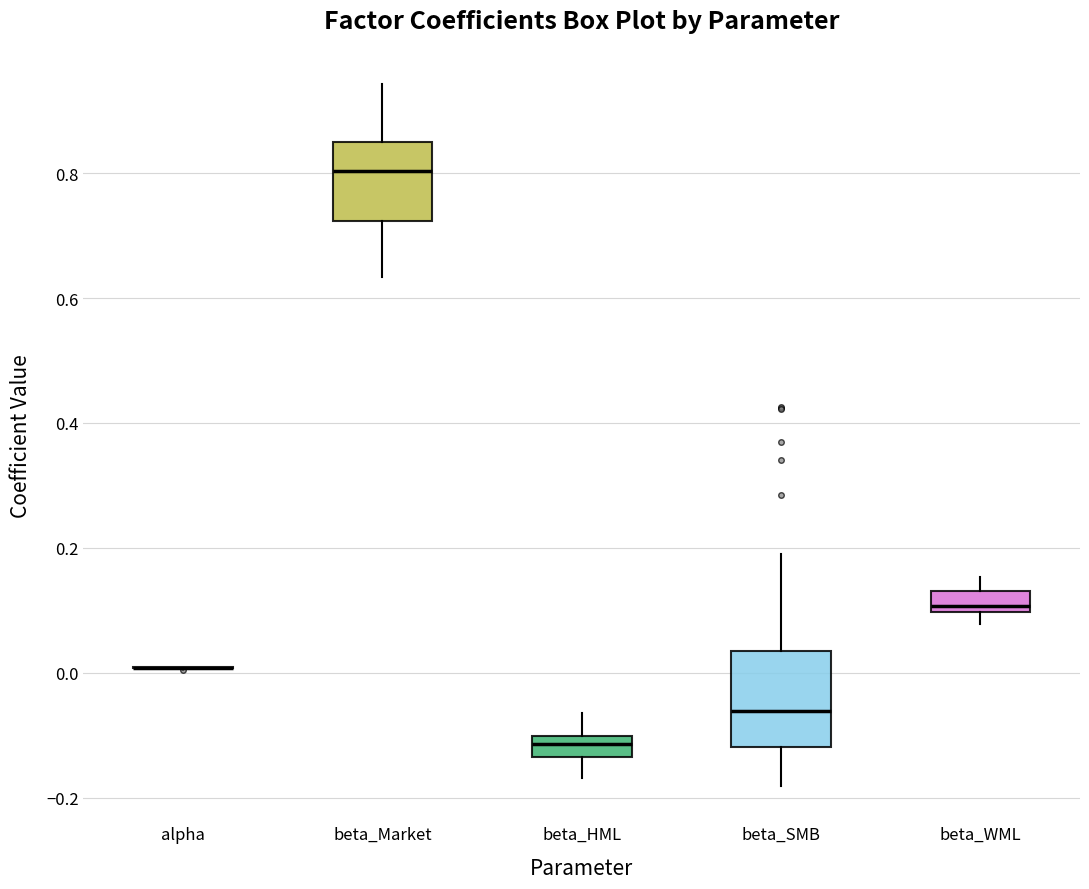

Comparing the boxes themselves (not the whiskers), which one is the tallest?

beta_SMB